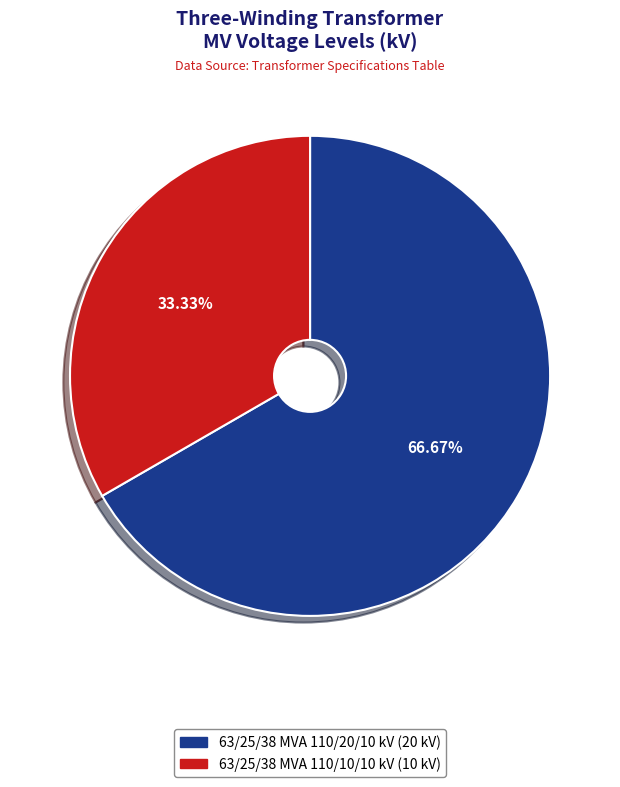

Is it true that 63/25/38 MVA 110/10/10 kV is 42% of the pie?

False